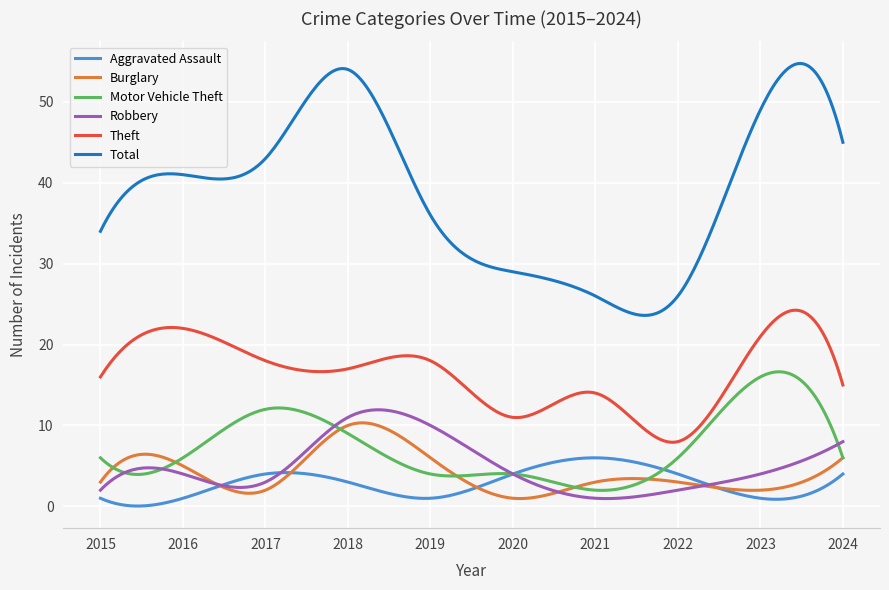

Is this an area chart (filled region under the line)?

No